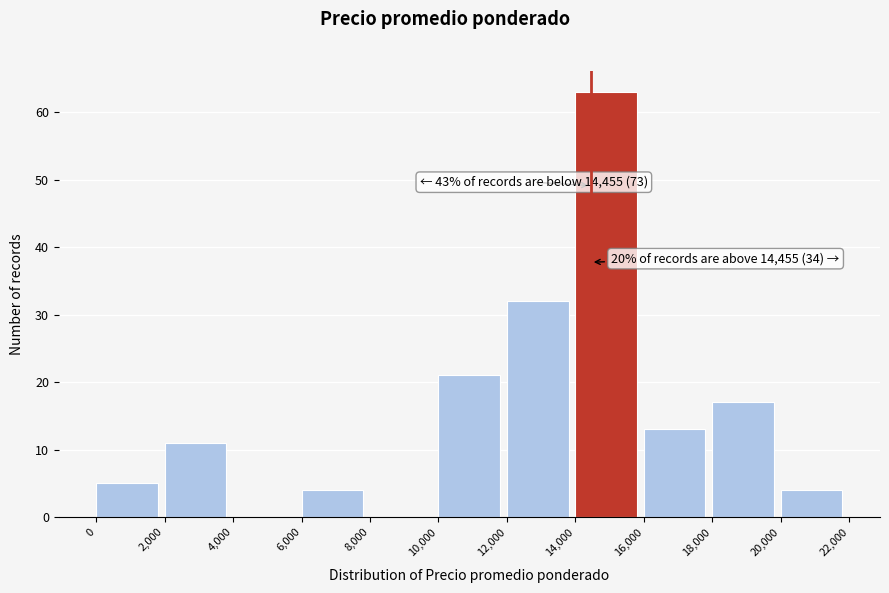

Which range on the x-axis has the tallest bar?

14,000 to 16,000